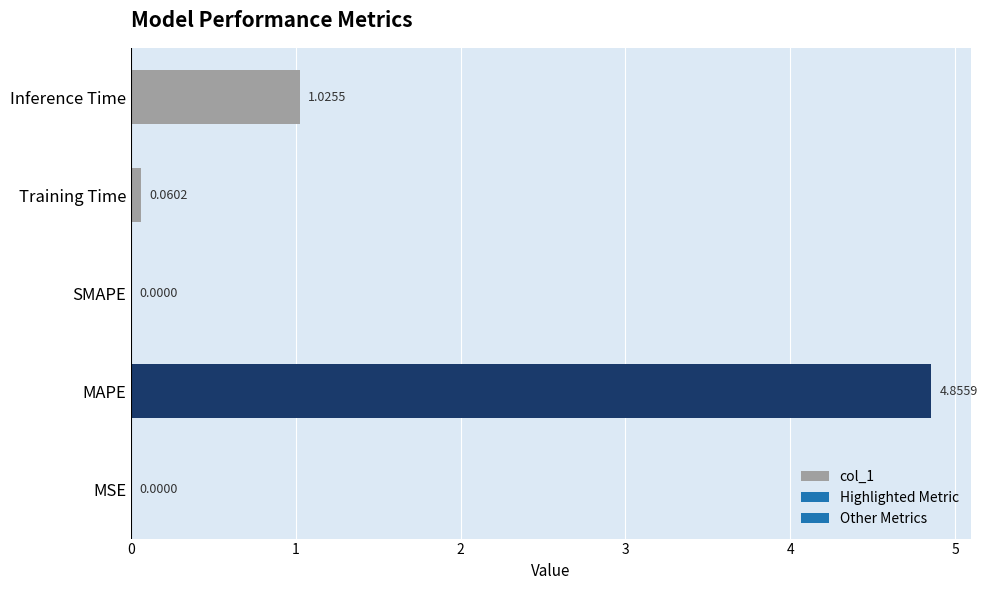

At which label is the value closest to 2?

Inference Time